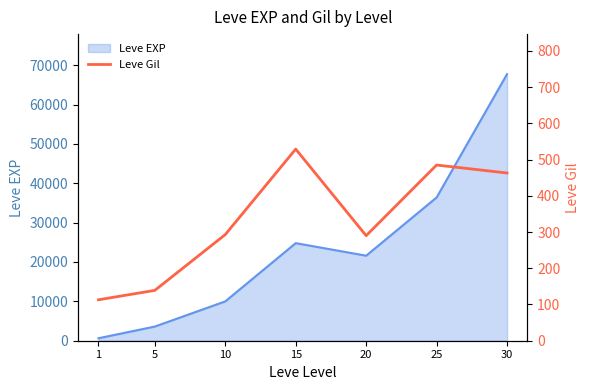

Count the number of values greater than 293.

3